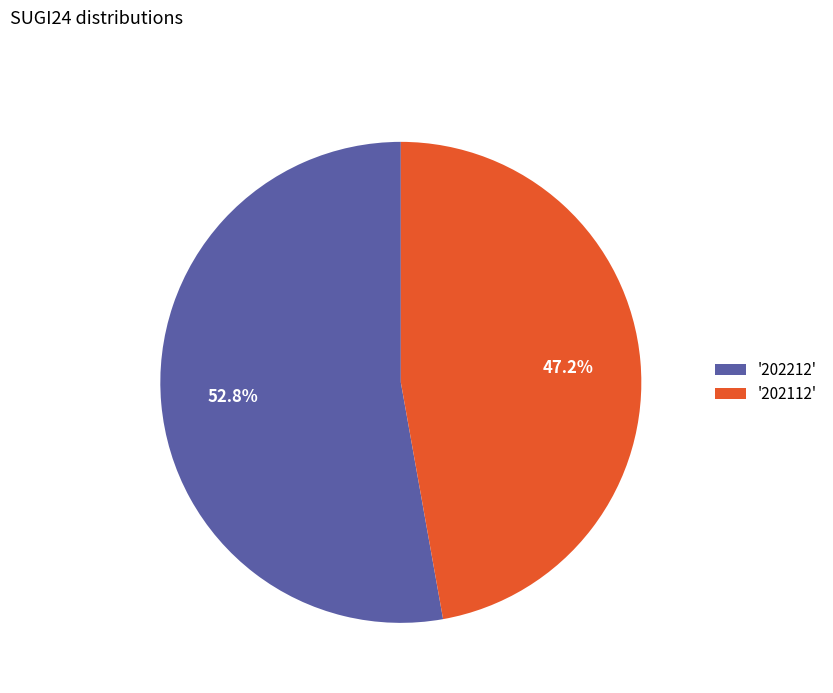

Which slice is the largest?

'202212'